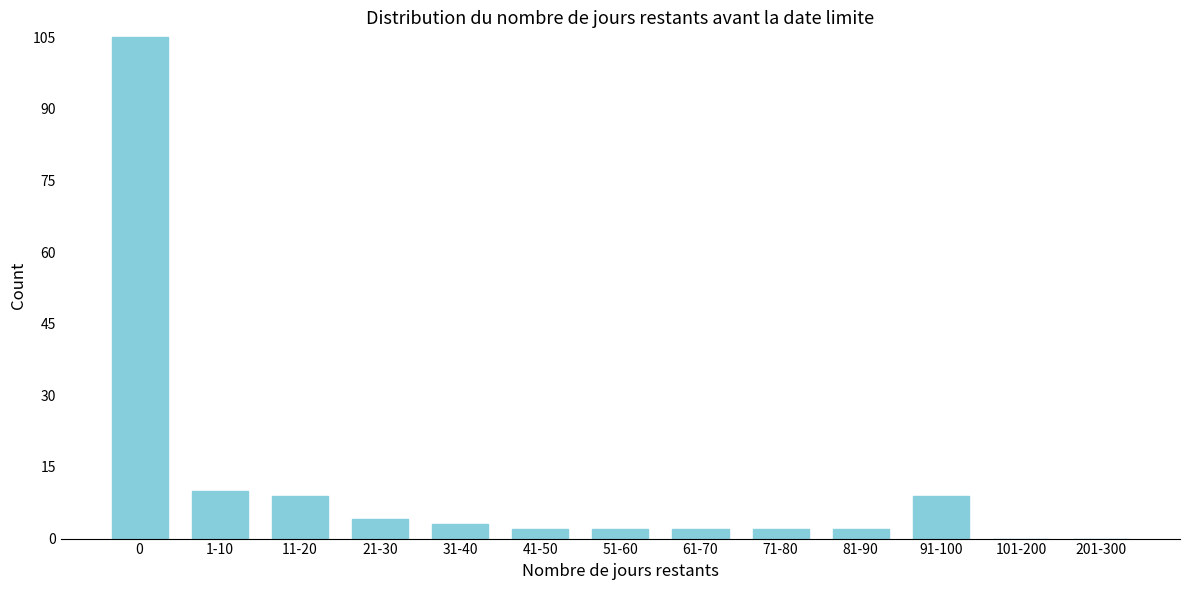

Reading right to left, list all the values displayed in this chart.

201-300=0	101-200=0	91-100=9	81-90=2	71-80=2	61-70=2	51-60=2	41-50=2	31-40=3	21-30=4	11-20=9	1-10=10	0=105